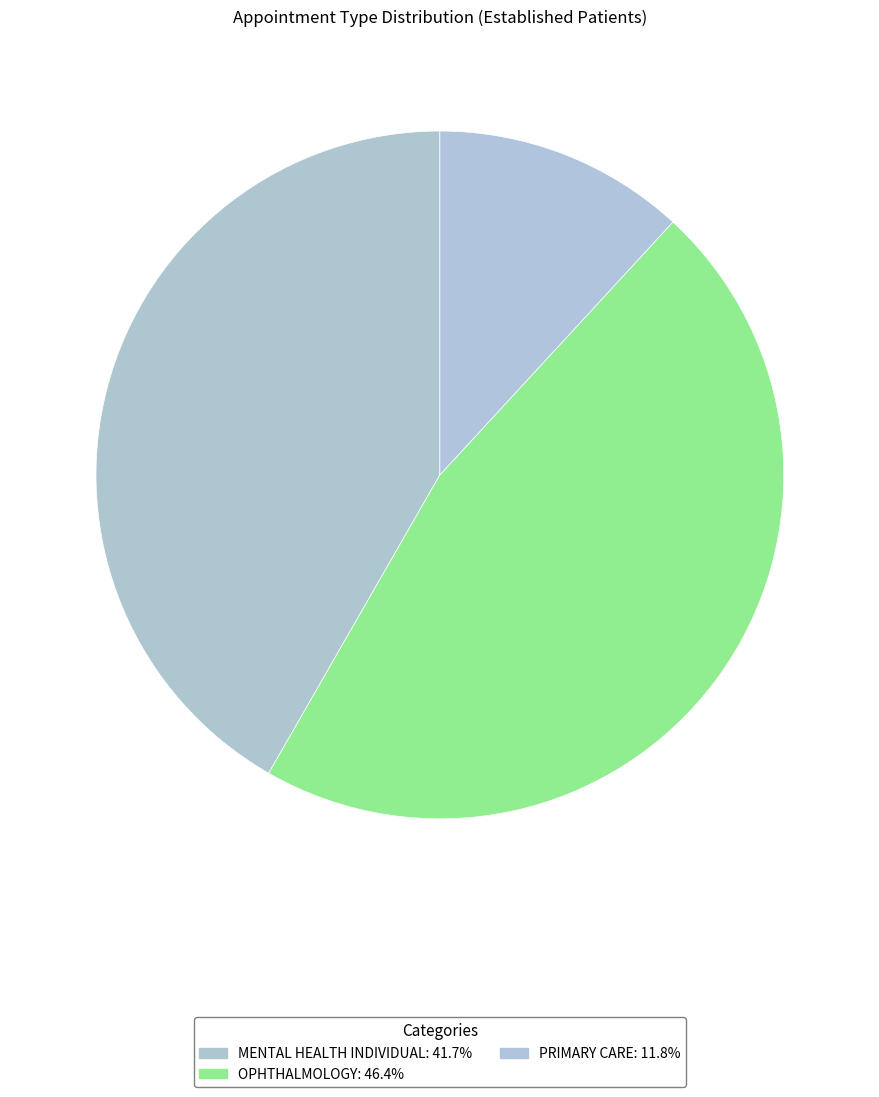

How many slices are in this pie chart?

3